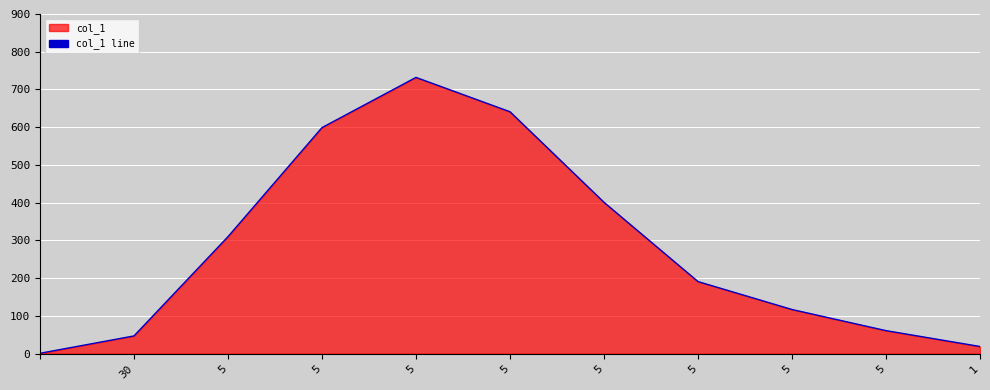

True or false: the data shows 732 at 5.

True